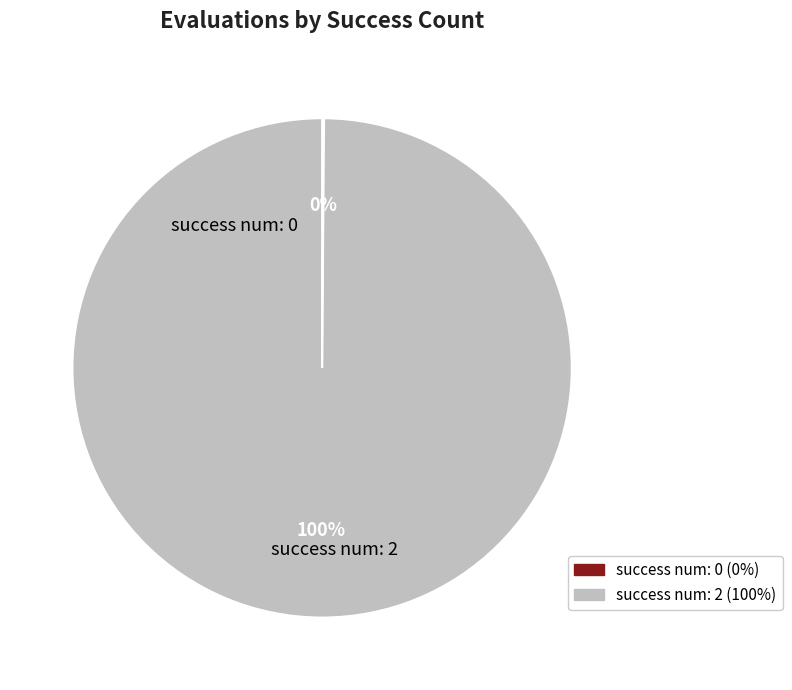

Is there a majority slice in this chart?

Yes